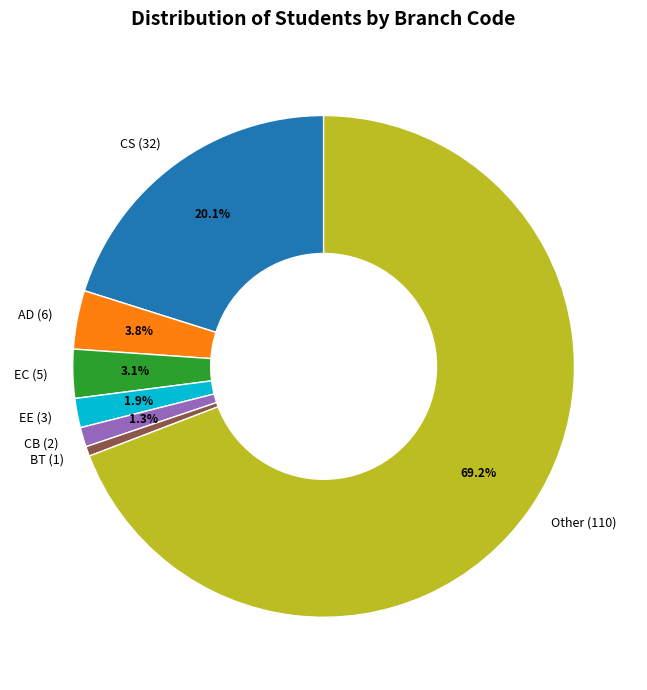

How many segments does this pie chart have?

7